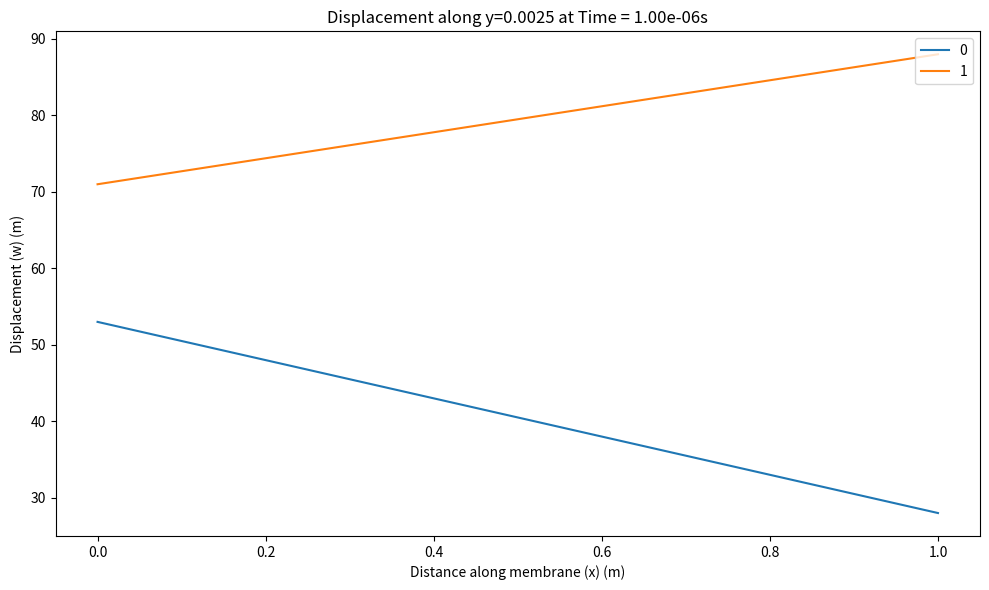

What is the minimum value for 0?

28